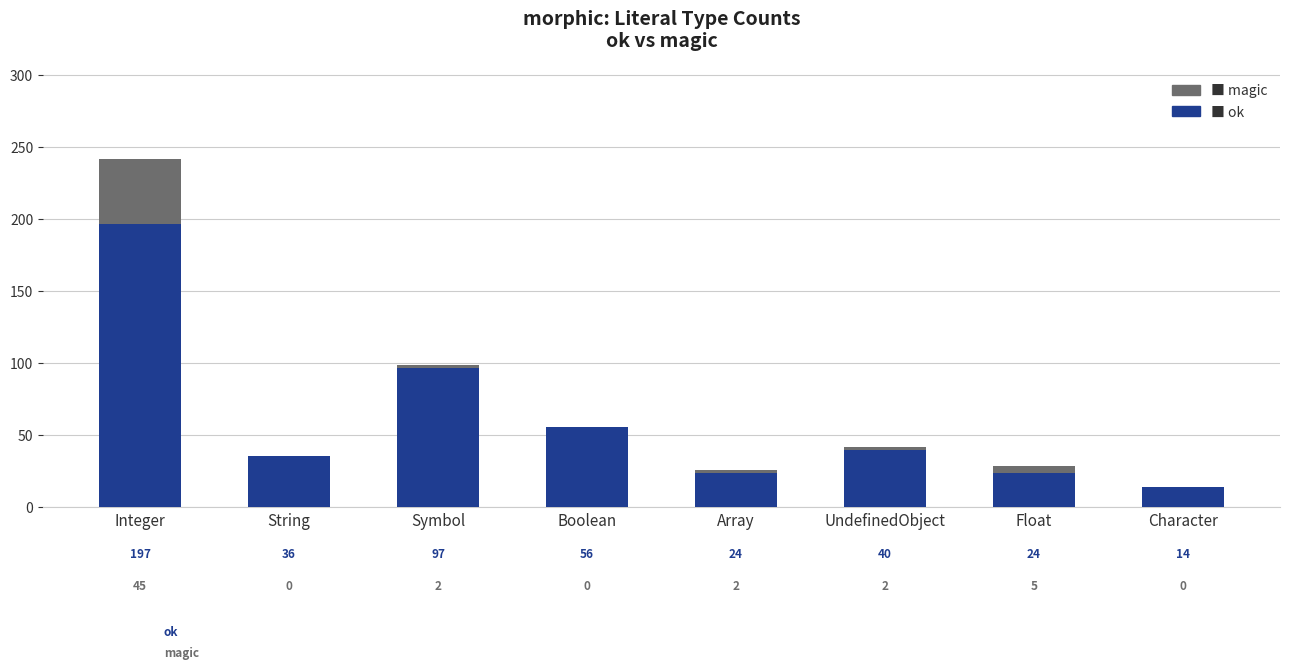

What is the total value across all series at Boolean?

56